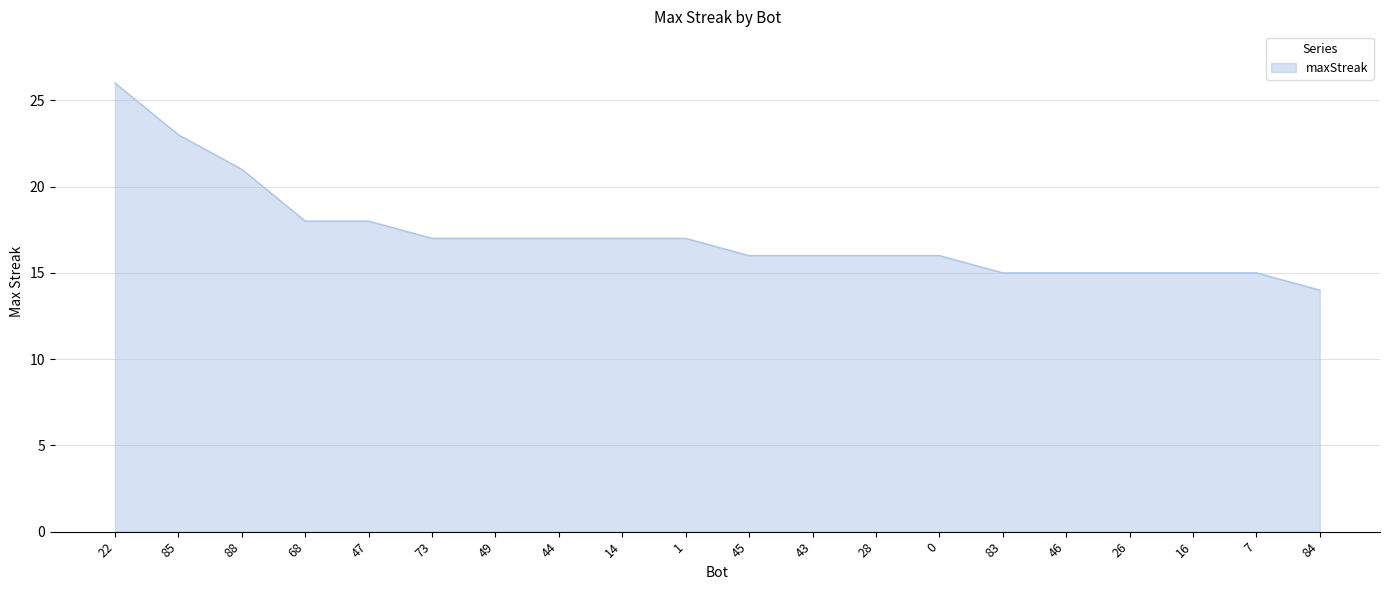

Count the number of data series in this chart.

1